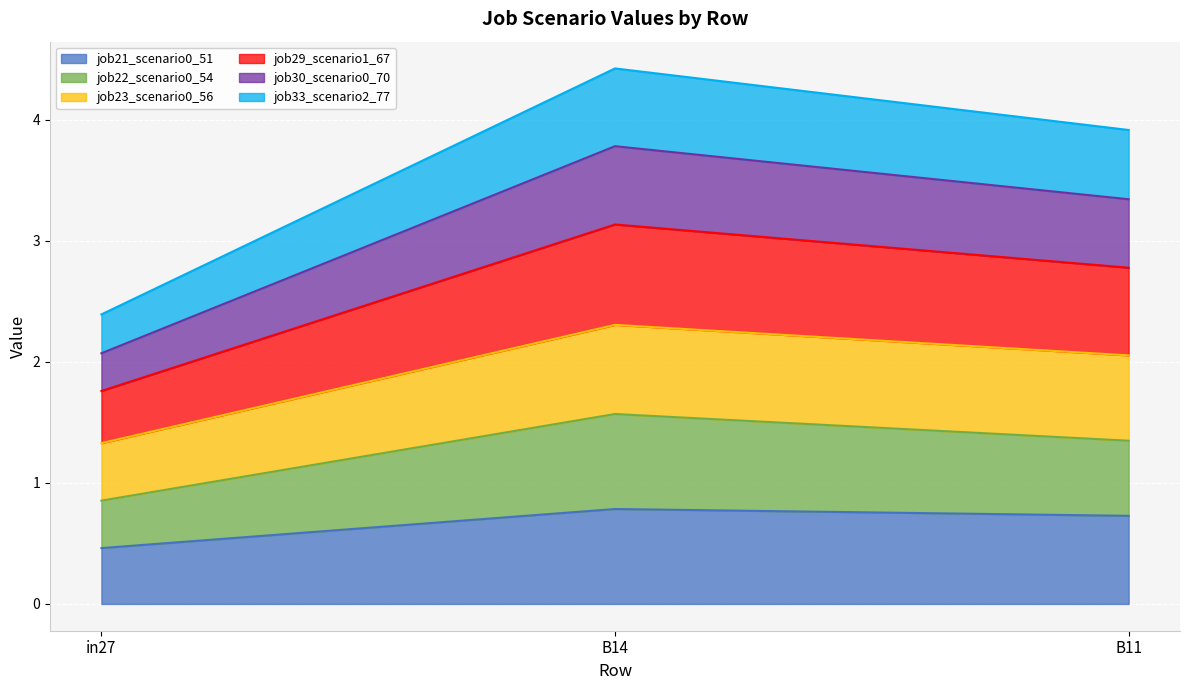

What are all the series names shown in the legend?

job21_scenario0_51, job22_scenario0_54, job23_scenario0_56, job29_scenario1_67, job30_scenario0_70, job33_scenario2_77